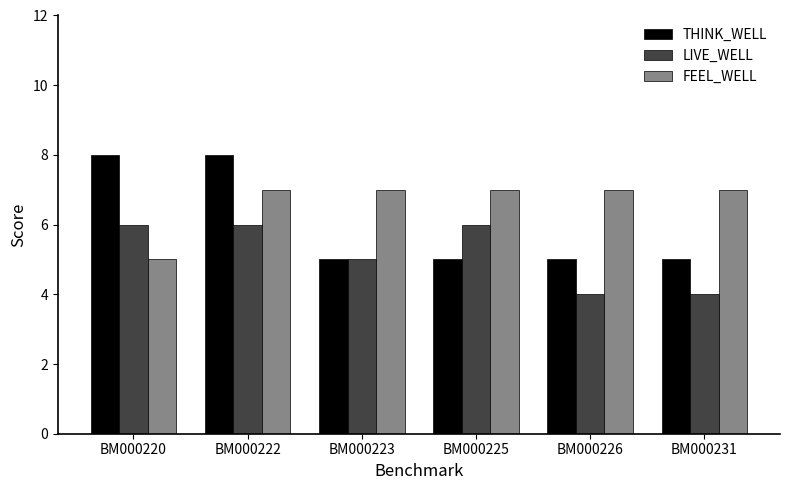

At how many categories does at least one series exceed 6?

6